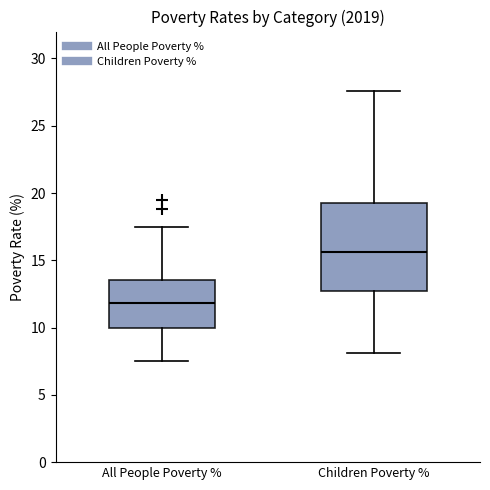

Where does the median line of the box for Children Poverty % sit on the y-axis? The values are not printed on the chart, so give them approximately, as read against the axis.

15.5